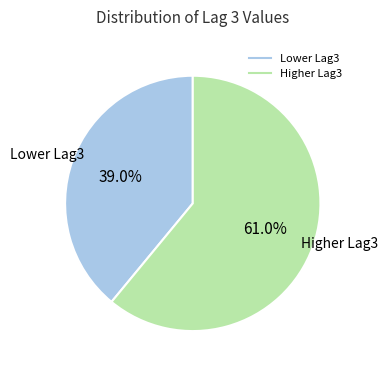

Does any single category account for the majority?

Yes